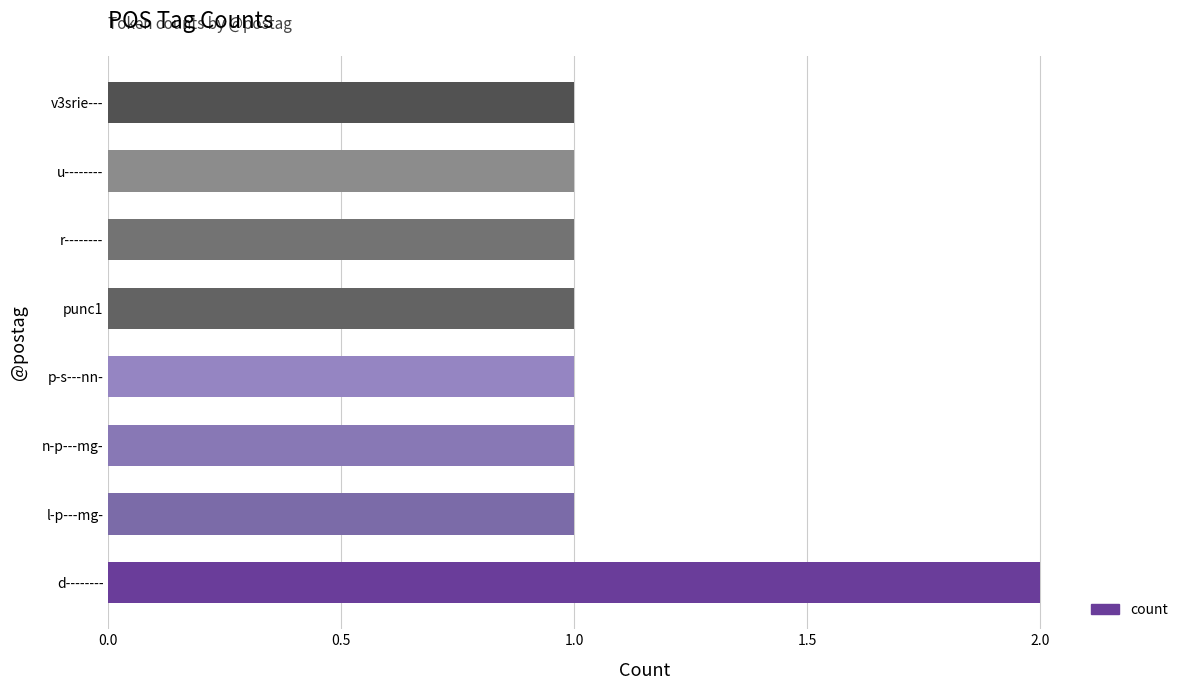

Approximately how many times larger is the value at d-------- compared to u--------?

2.0